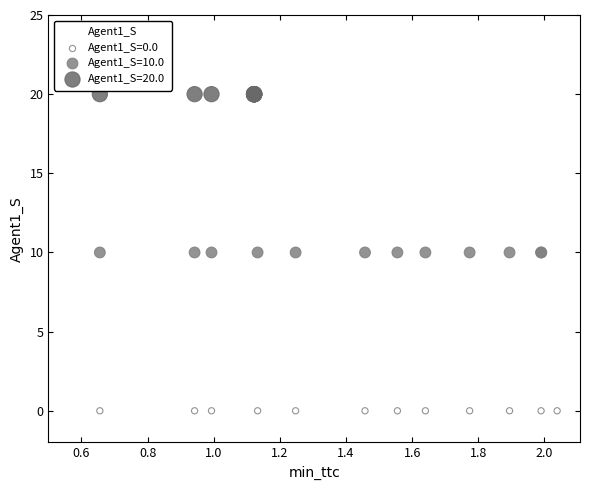

Which series contains the highest Y value?

Agent1_S=20.0